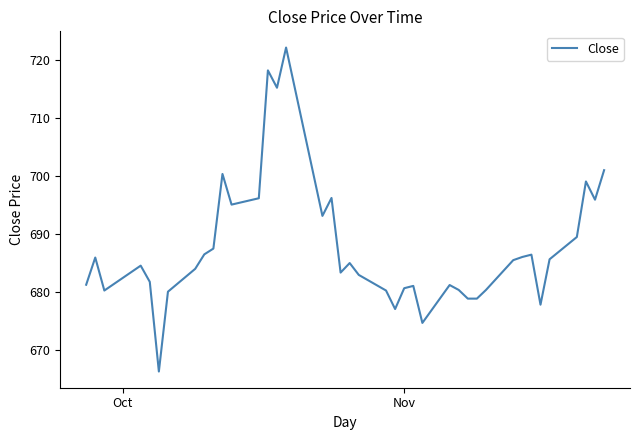

What is the greatest value displayed?

722.2